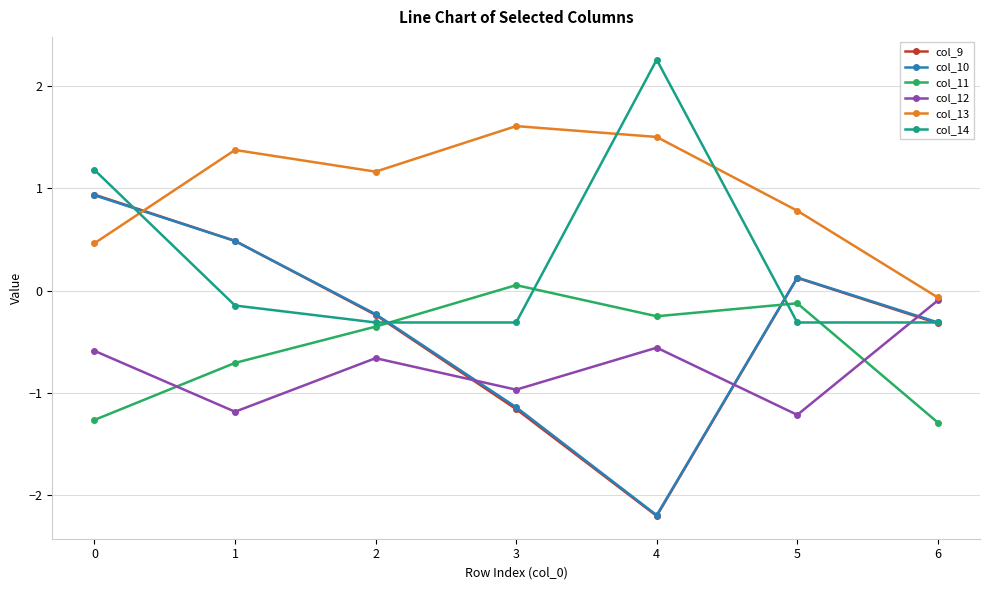

What is the spread (max minus min) of values at 2?

1.8